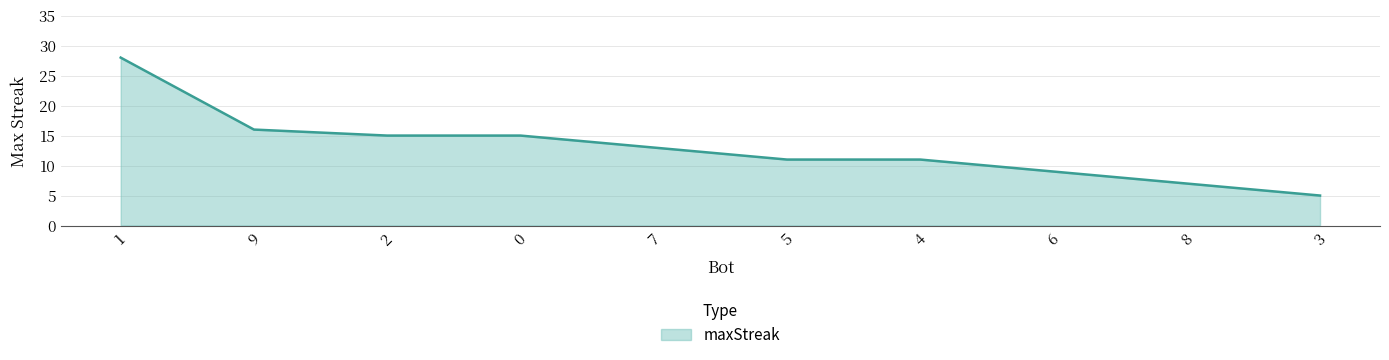

What is the ratio of the value at 1 to the value at 0?

1.9